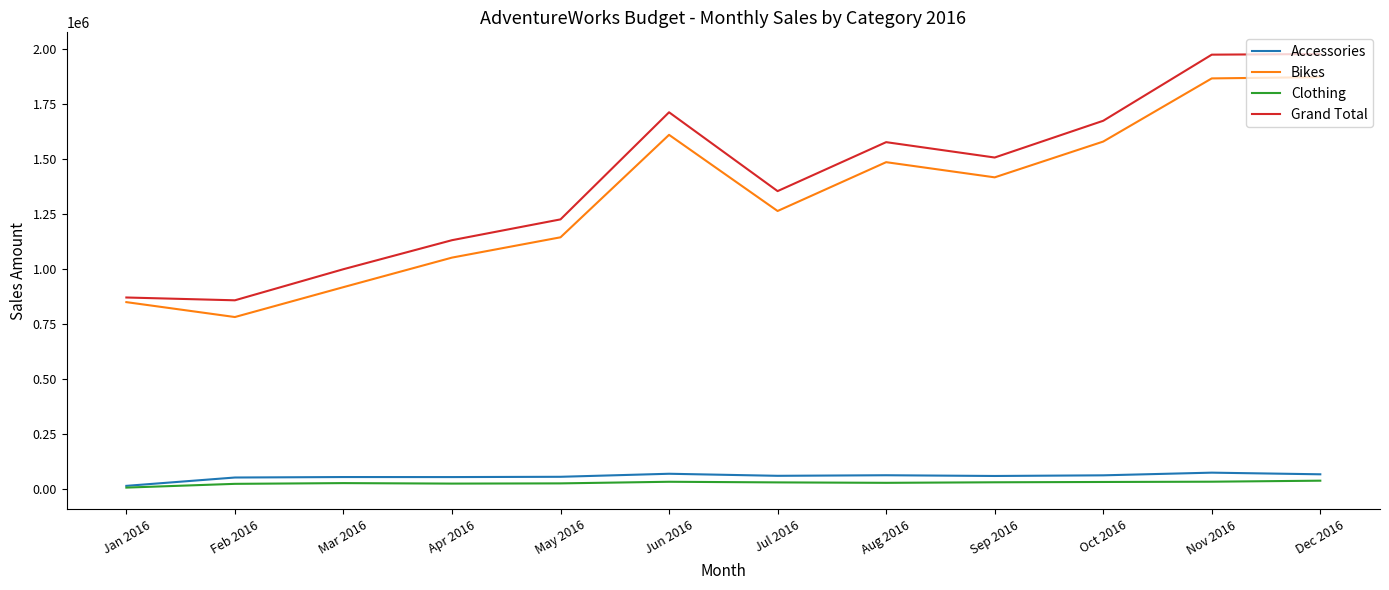

What is the difference between the second highest and minimum values in the Clothing series?

26830